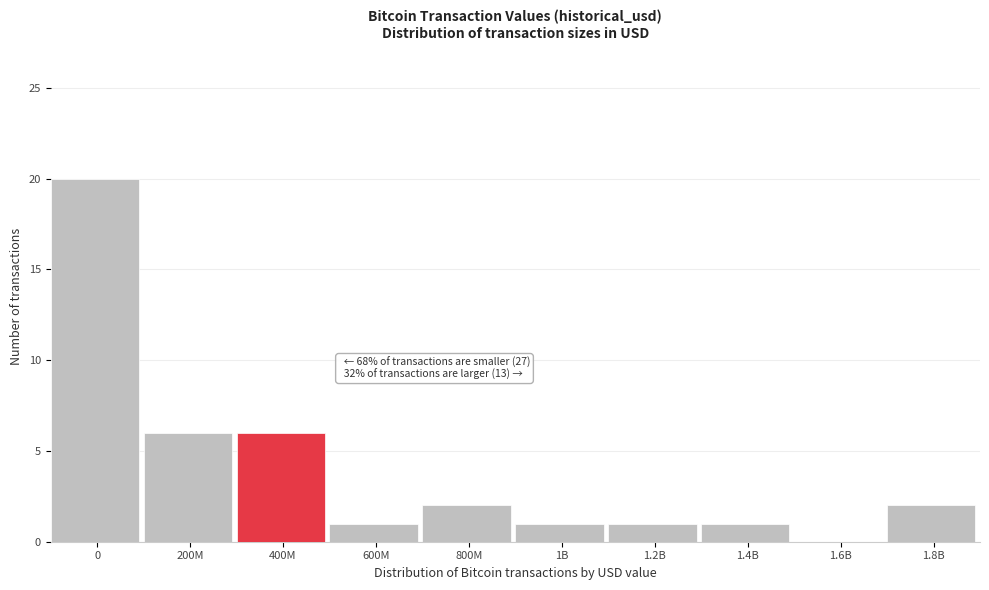

Reading left to right, transcribe all the data shown in this chart.

0=20	200M=6	400M=6	600M=1	800M=2	1B=1	1.2B=1	1.4B=1	1.6B=0	1.8B=2